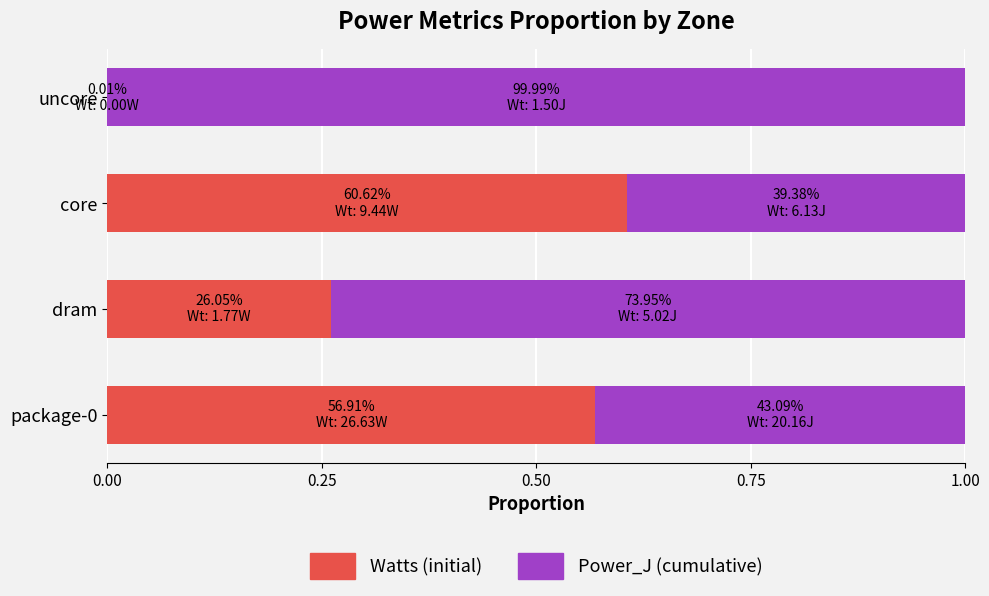

What is the total value across all series at core?

1.0